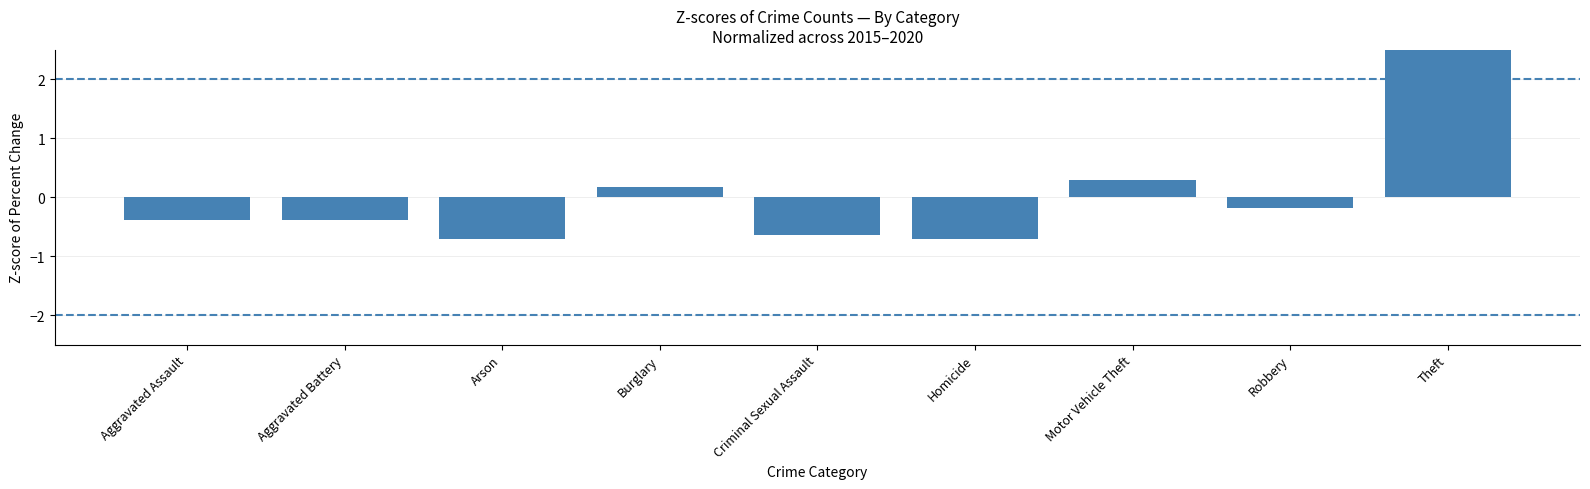

The value at Criminal Sexual Assault is -0.6. True or false?

True